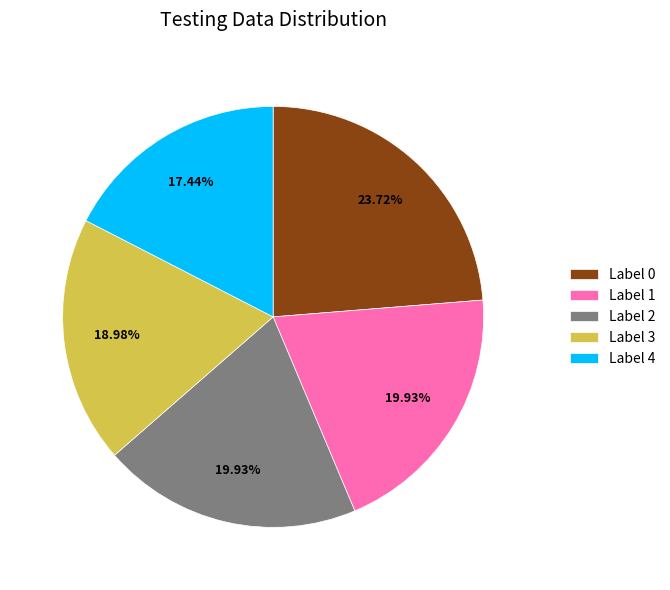

What is the smallest slice in the pie chart?

Label 4